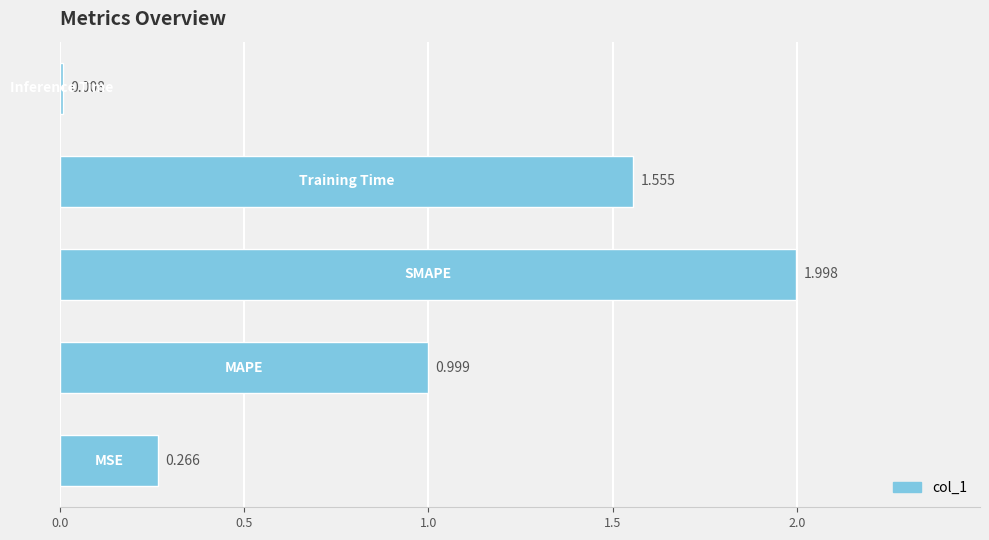

Are the bars grouped side by side (vs. stacked)?

No